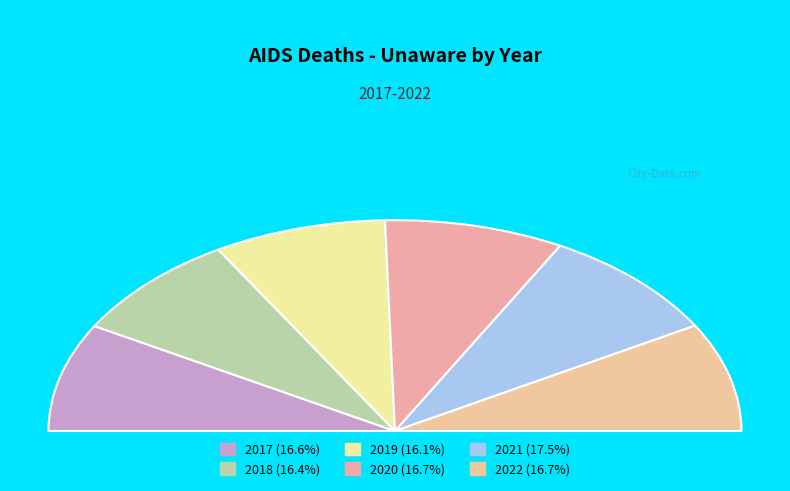

How many slices are in this pie chart?

6